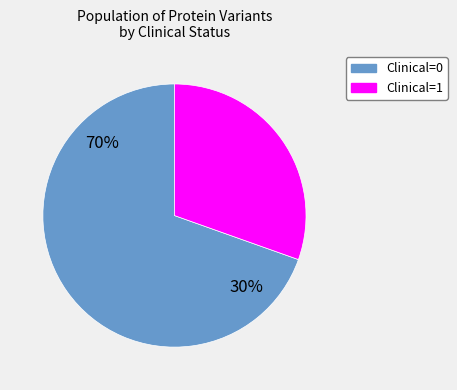

Does any single category account for the majority?

Yes